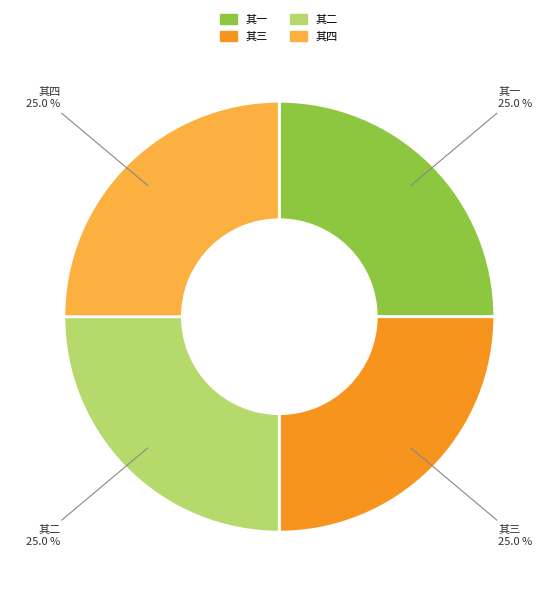

What is the ratio of the value at 其二 to the value at 其一?

1.0